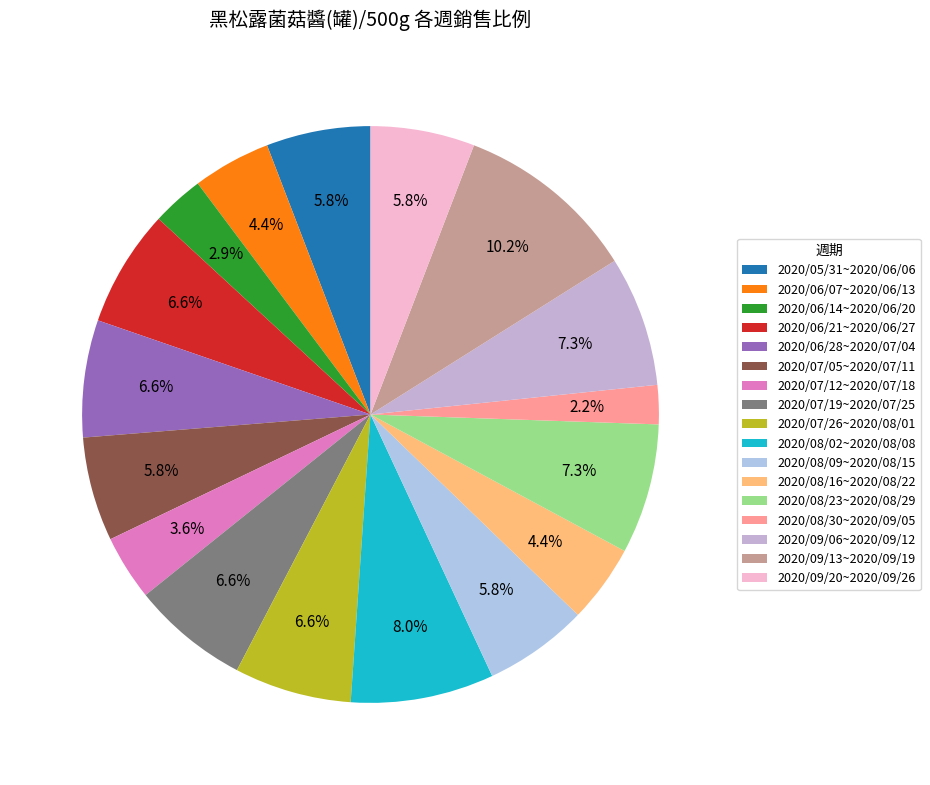

Which category has the biggest portion of the pie?

2020/09/13~2020/09/19